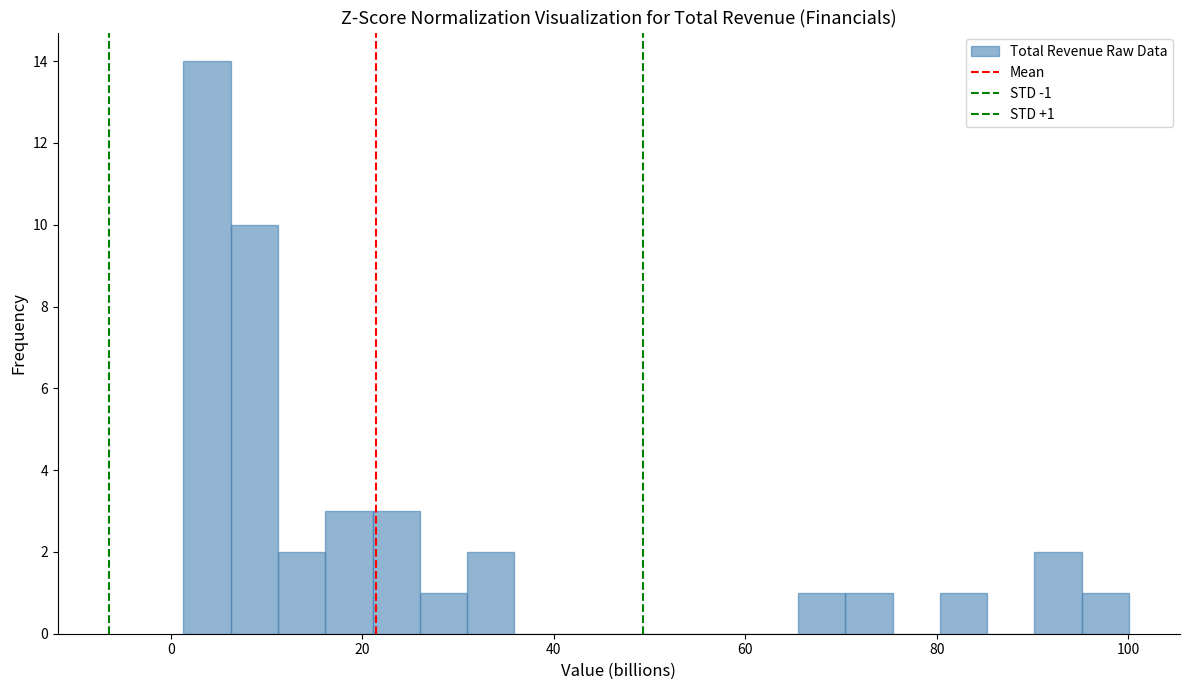

Read against the x-axis, roughly where is the centre of the tallest bar?

4